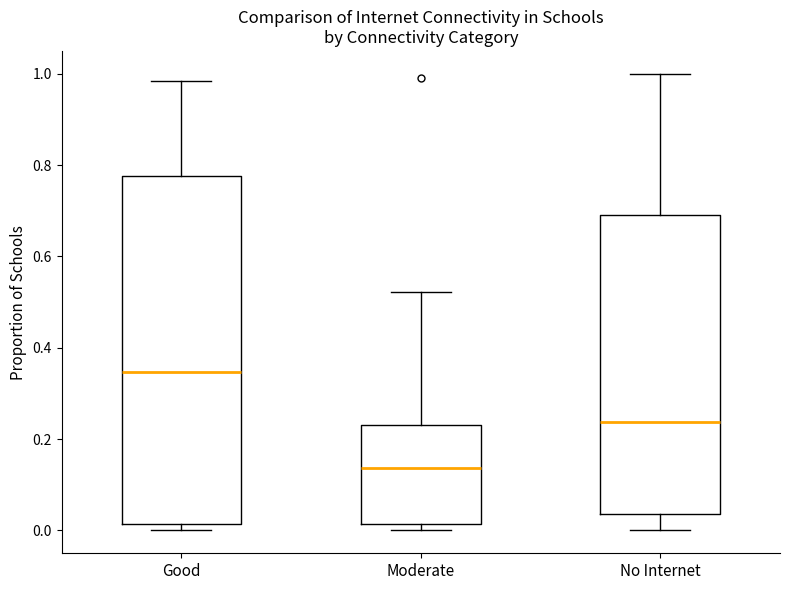

Reading left to right, transcribe this box plot: for each box, give where its median line is, the range the box spans, and where its two whiskers end, as read against the y-axis. The values are not printed on the chart, so give them approximately, as read against the axis.

Good: median 0.34, box 0.02 to 0.78, whiskers 0.00 to 0.98
Moderate: median 0.14, box 0.02 to 0.24, whiskers 0.00 to 0.52
No Internet: median 0.24, box 0.04 to 0.70, whiskers 0.00 to 1.00